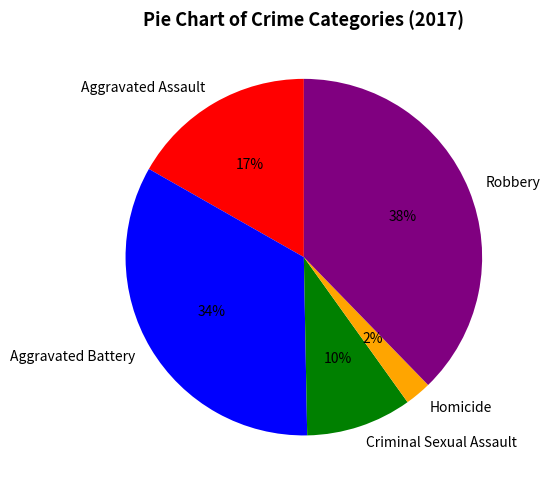

How many segments does this pie chart have?

5